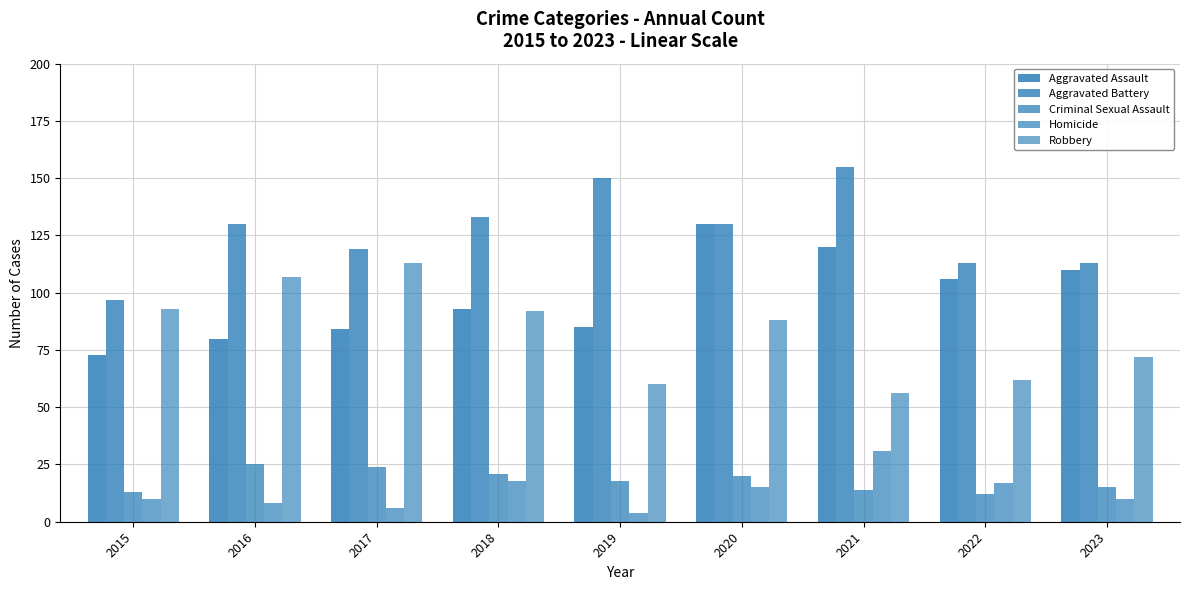

At which category is the sum across all series the highest?

2020